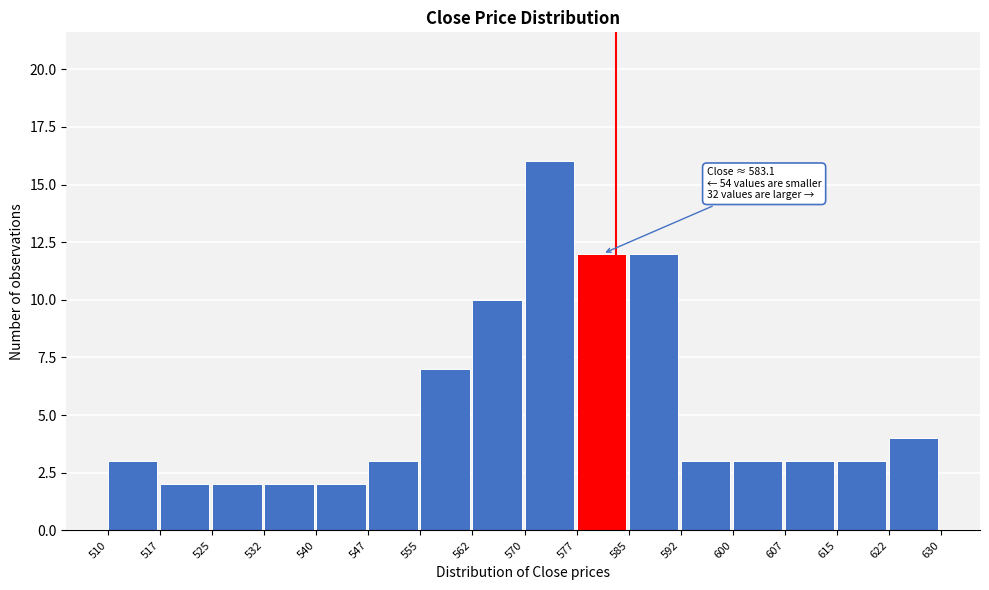

Which range on the x-axis has the tallest bar?

570 to 577